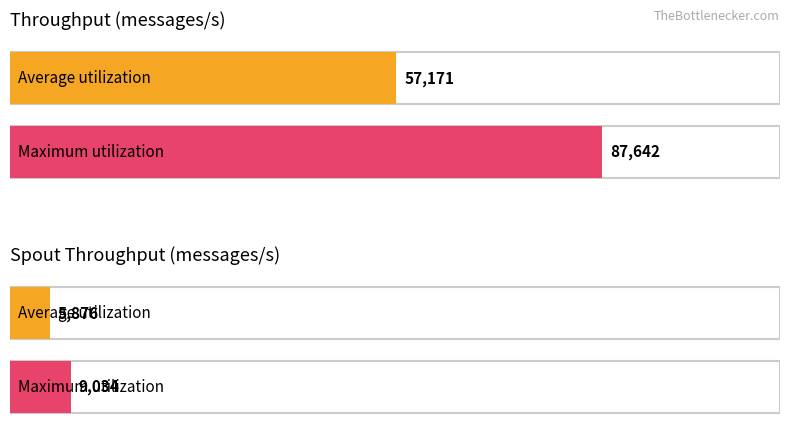

Rank the series by their average value, from lowest to highest.

spout_throughput (messages/s), throughput (messages/s)